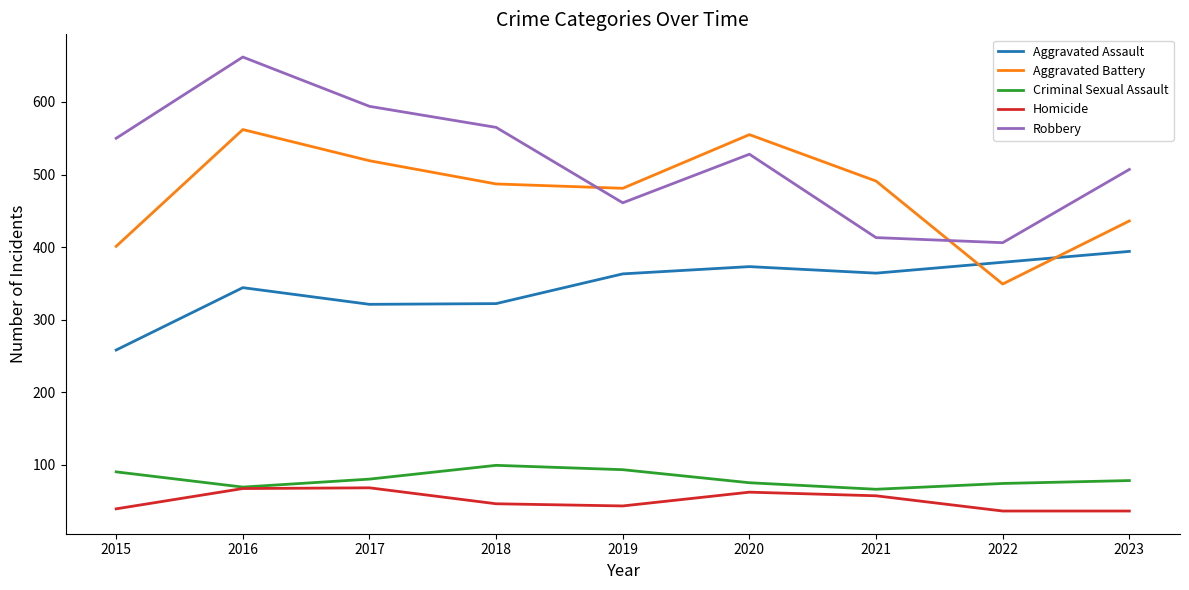

True or false: Criminal Sexual Assault has a value of 47 at 2023.

False